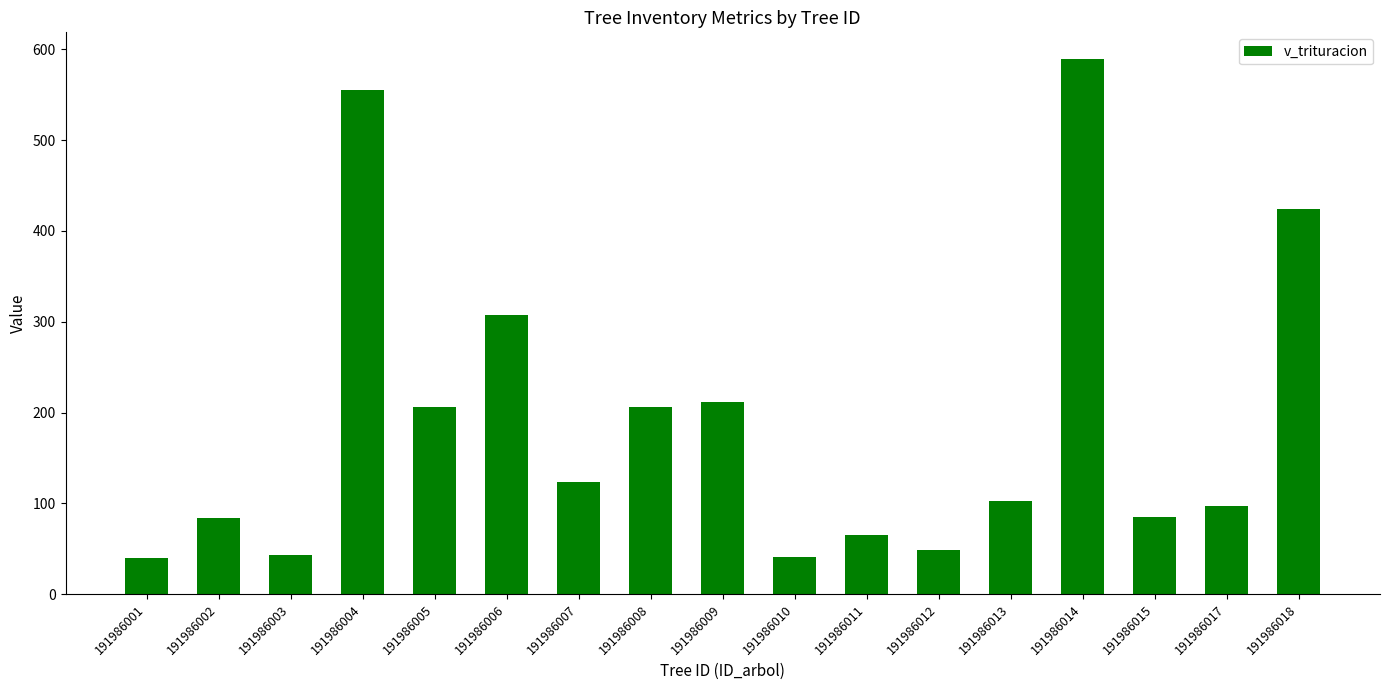

How many data points are less than 102?

8